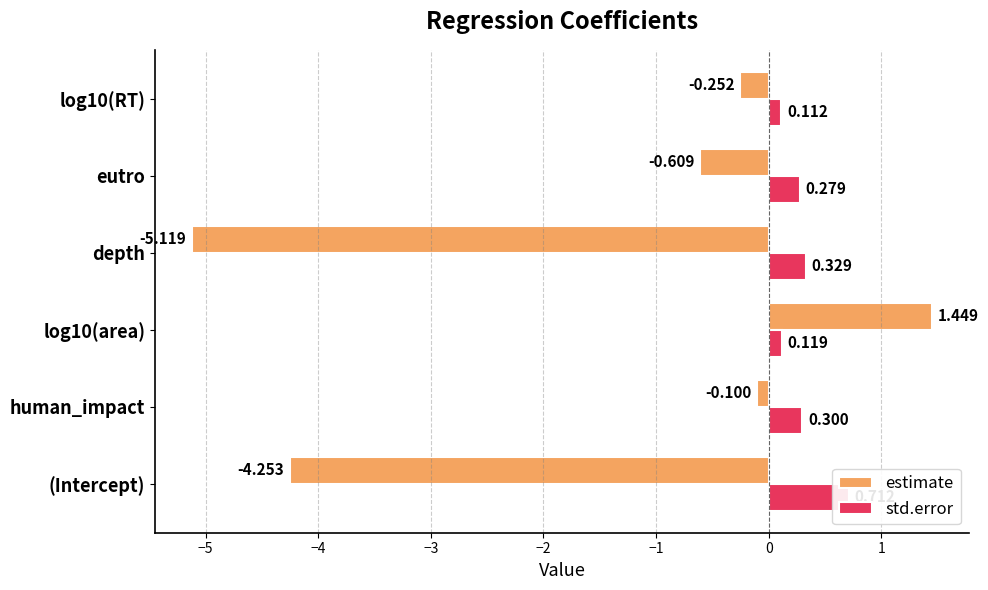

What is the sum of all estimate values?

-8.9